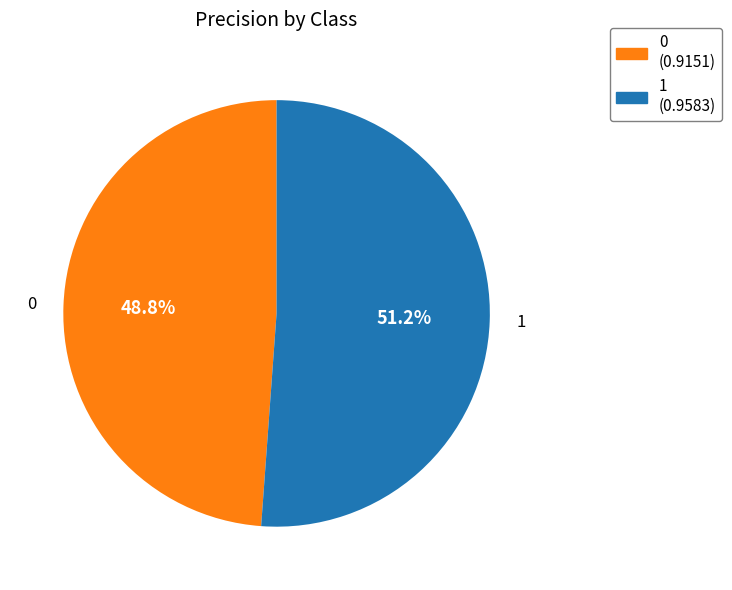

Combined, do 1 and 0 account for over 50%?

Yes